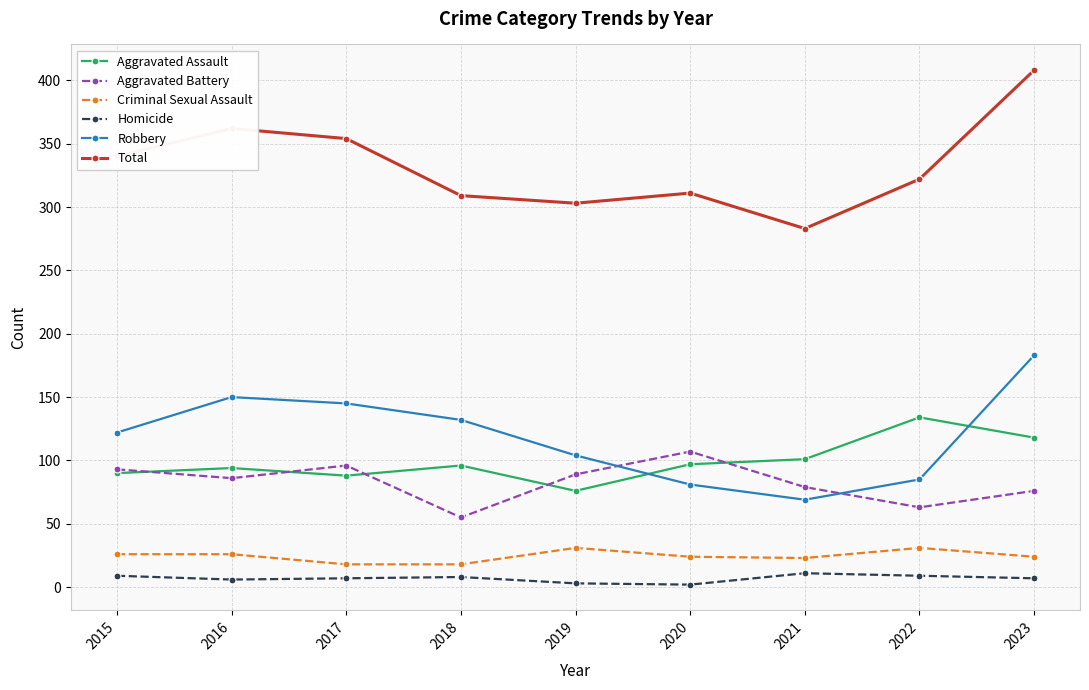

In Total, how many points are higher than both neighbors (excluding endpoints)?

2